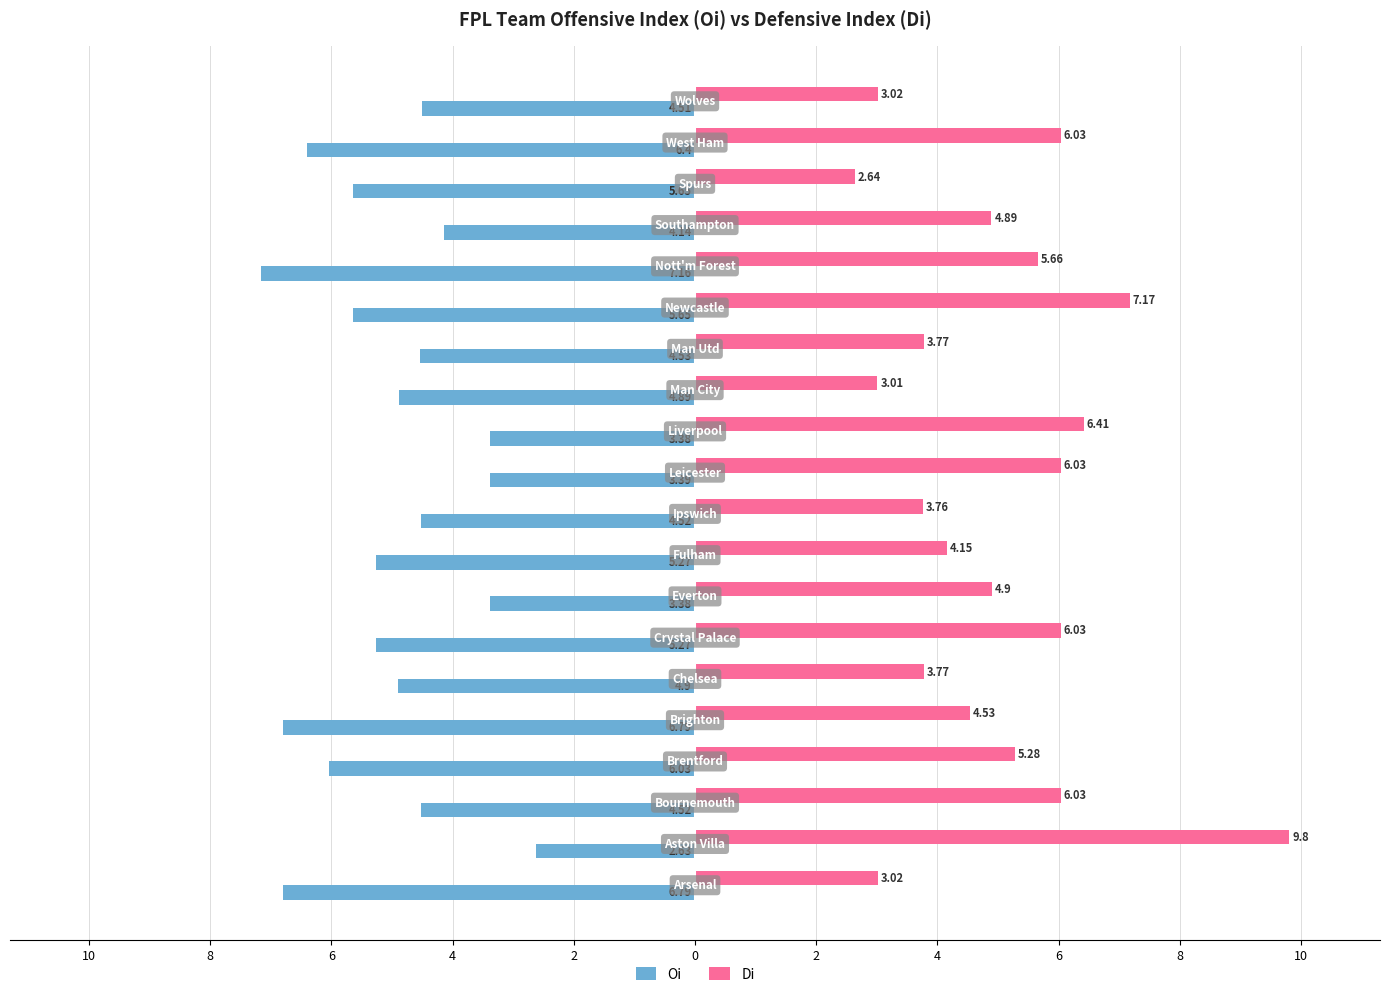

What are all the series names shown in the legend?

Oi, Di